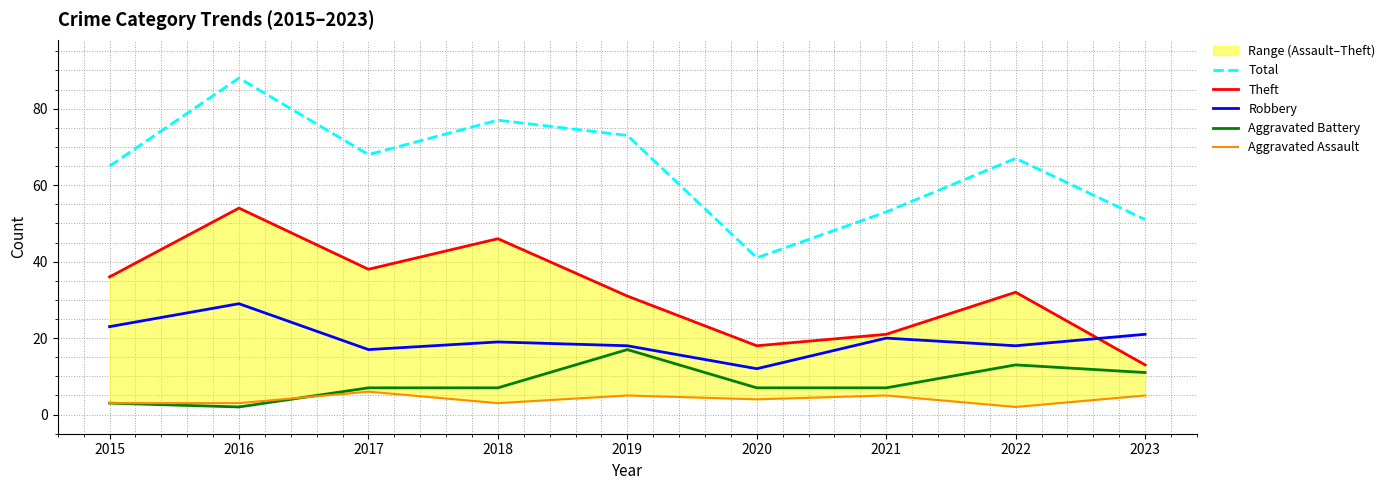

How many interior local peaks does the Total series have?

3